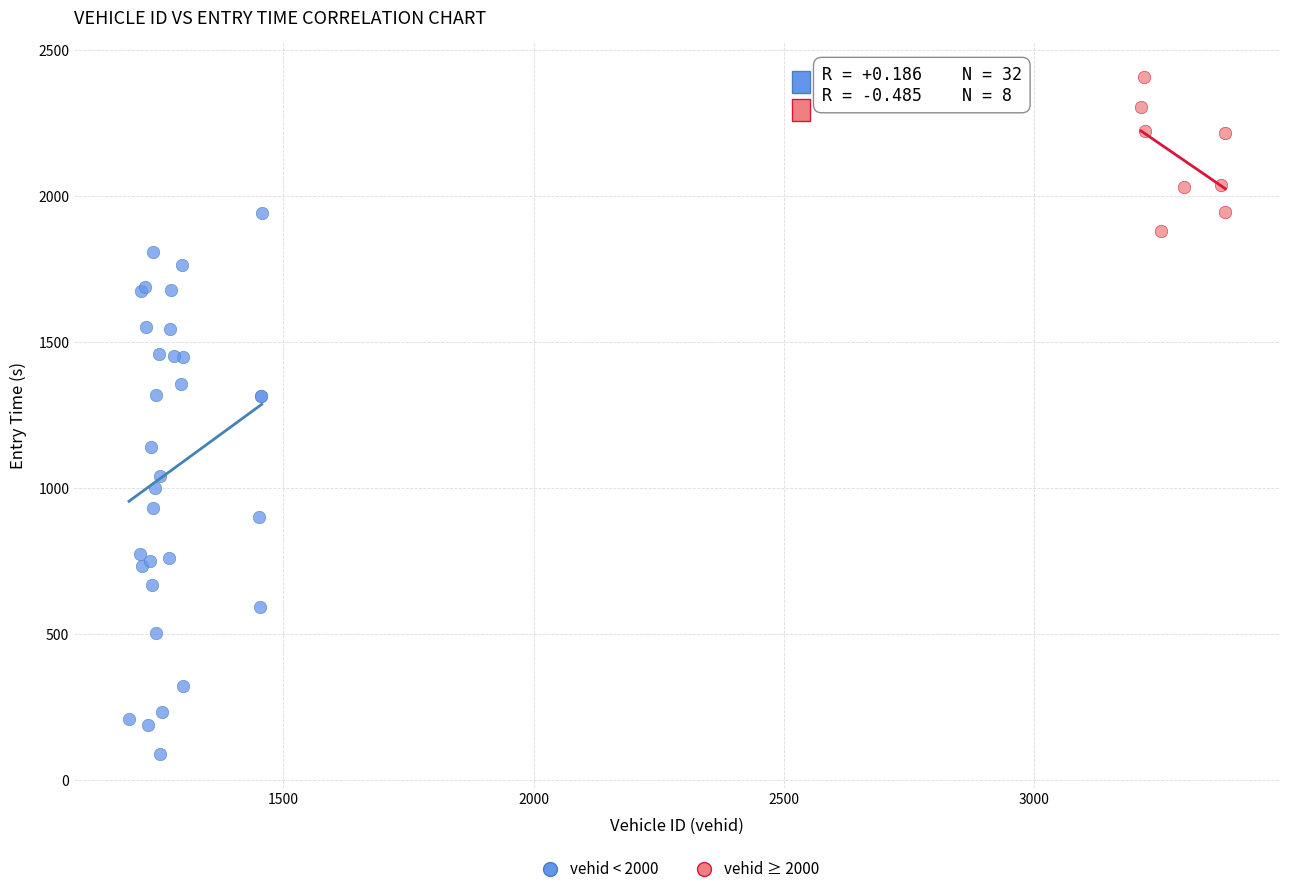

Which series reaches the minimum Y coordinate?

vehid < 2000